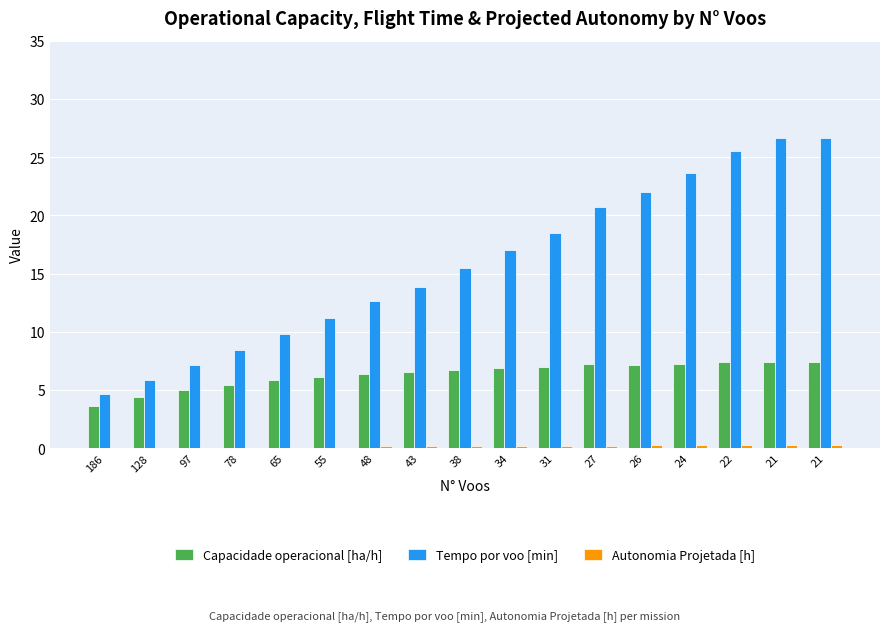

How many groups of bars are there?

17